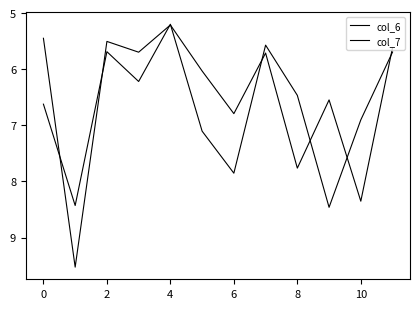

At which label is col_6 closest to 7?

6